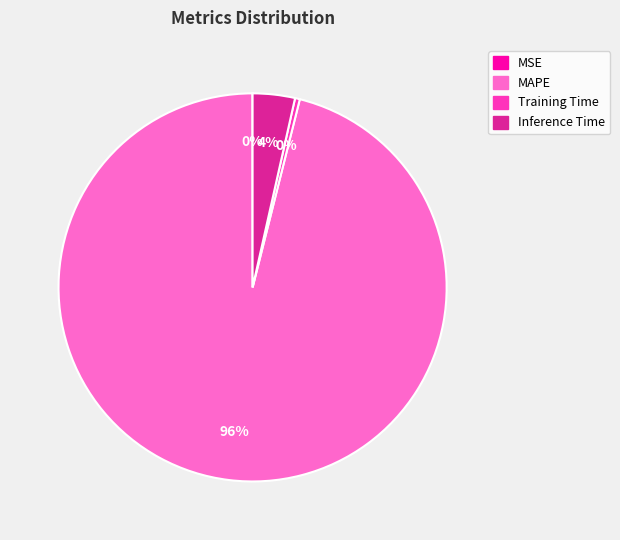

Is there any slice that represents more than half of the pie?

Yes